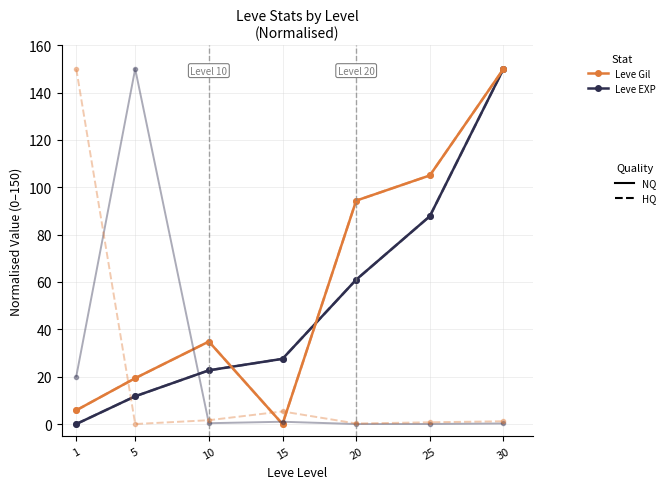

Reading left to right, what are all the values shown in this chart?

Leve EXP (solid): 0.0	11.7	22.7	27.5	61.0	87.8	150.0
Leve EXP (dashed): 0.0	11.7	22.7	27.5	61.0	87.8	150.0
Leve Gil (solid): 5.8	19.4	34.8	0.0	94.4	105.0	150.0
Leve Gil (dashed): 5.8	19.4	34.8	0.0	94.4	105.0	150.0
Avg Price NQ (solid): 20.1	150.0	0.4	1.0	0.0	0.0	0.2
Avg Price HQ (dashed): 150.0	0.0	1.6	5.3	0.2	0.7	1.2